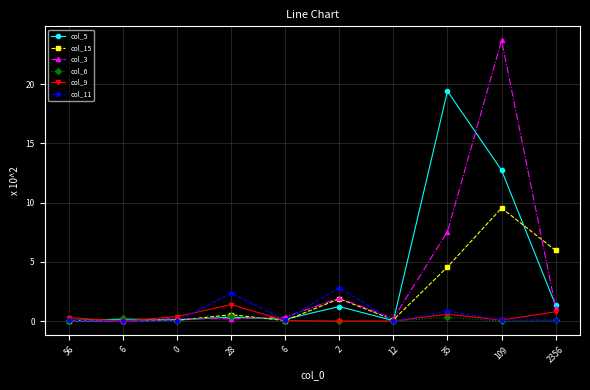

What are all the series names shown in the legend?

col_5, col_15, col_3, col_6, col_9, col_11